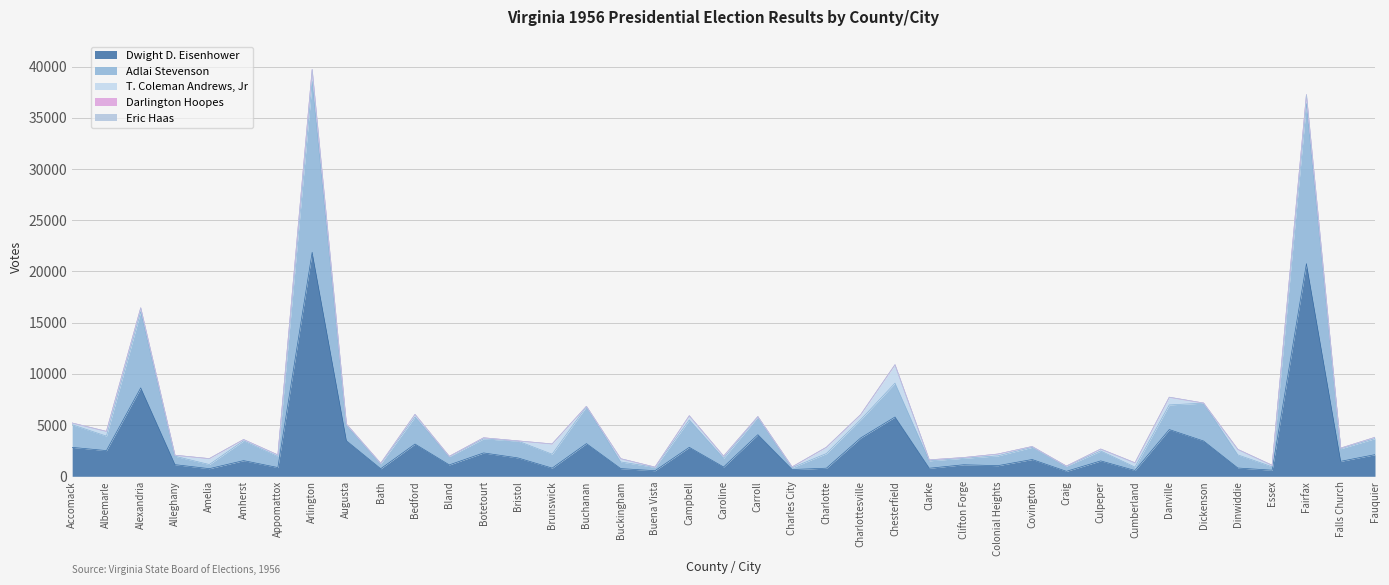

Reading left to right, extract all data points from this chart.

Dwight D. Eisenhower: Accomack=2823	Albemarle=2508	Alexandria=8633	Alleghany=1135	Amelia=745	Amherst=1529	Appomattox=853	Arlington=21868	Augusta=3466	Bath=739	Bedford=3148	Bland=1113	Botetourt=2280	Bristol=1794	Brunswick=799	Buchanan=3191	Buckingham=751	Buena Vista=545	Campbell=2827	Caroline=907	Carroll=4060	Charles City=661	Charlotte=791	Charlottesville=3746	Chesterfield=5787	Clarke=785	Clifton Forge=1125	Colonial Heights=1037	Covington=1639	Craig=485	Culpeper=1502	Cumberland=566	Danville=4561	Dickenson=3444	Dinwiddie=807	Essex=597	Fairfax=20761	Falls Church=1462	Fauquier=2112
Adlai Stevenson: Accomack=2213	Albemarle=1412	Alexandria=7451	Alleghany=822	Amelia=403	Amherst=1933	Appomattox=1079	Arlington=16674	Augusta=1484	Bath=479	Bedford=2649	Bland=813	Botetourt=1377	Bristol=1645	Brunswick=1357	Buchanan=3616	Buckingham=648	Buena Vista=326	Campbell=2674	Caroline=853	Carroll=1739	Charles City=174	Charlotte=1431	Charlottesville=1783	Chesterfield=3306	Clarke=725	Clifton Forge=633	Colonial Heights=956	Covington=1189	Craig=501	Culpeper=966	Cumberland=331	Danville=2409	Dickenson=3695	Dinwiddie=1282	Essex=328	Fairfax=15633	Falls Church=1233	Fauquier=1567
T. Coleman Andrews, Jr: Accomack=162	Albemarle=466	Alexandria=357	Alleghany=97	Amelia=571	Amherst=124	Appomattox=153	Arlington=1151	Augusta=139	Bath=45	Bedford=241	Bland=20	Botetourt=101	Bristol=17	Brunswick=996	Buchanan=21	Buckingham=312	Buena Vista=24	Campbell=401	Caroline=202	Carroll=24	Charles City=79	Charlotte=605	Charlottesville=490	Chesterfield=1791	Clarke=95	Clifton Forge=71	Colonial Heights=177	Covington=79	Craig=7	Culpeper=188	Cumberland=416	Danville=740	Dickenson=8	Dinwiddie=524	Essex=149	Fairfax=862	Falls Church=55	Fauquier=122
Darlington Hoopes: Accomack=3	Albemarle=0	Alexandria=5	Alleghany=0	Amelia=5	Amherst=4	Appomattox=1	Arlington=10	Augusta=2	Bath=0	Bedford=3	Bland=1	Botetourt=0	Bristol=0	Brunswick=3	Buchanan=1	Buckingham=7	Buena Vista=1	Campbell=8	Caroline=4	Carroll=3	Charles City=3	Charlotte=8	Charlottesville=3	Chesterfield=8	Clarke=0	Clifton Forge=0	Colonial Heights=2	Covington=1	Craig=0	Culpeper=3	Cumberland=2	Danville=5	Dickenson=4	Dinwiddie=9	Essex=1	Fairfax=4	Falls Church=2	Fauquier=1
Eric Haas: Accomack=3	Albemarle=0	Alexandria=3	Alleghany=0	Amelia=4	Amherst=0	Appomattox=0	Arlington=22	Augusta=1	Bath=1	Bedford=5	Bland=0	Botetourt=0	Bristol=1	Brunswick=5	Buchanan=2	Buckingham=3	Buena Vista=1	Campbell=6	Caroline=3	Carroll=2	Charles City=0	Charlotte=4	Charlottesville=1	Chesterfield=2	Clarke=0	Clifton Forge=1	Colonial Heights=0	Covington=1	Craig=0	Culpeper=2	Cumberland=4	Danville=11	Dickenson=2	Dinwiddie=6	Essex=1	Fairfax=7	Falls Church=0	Fauquier=0